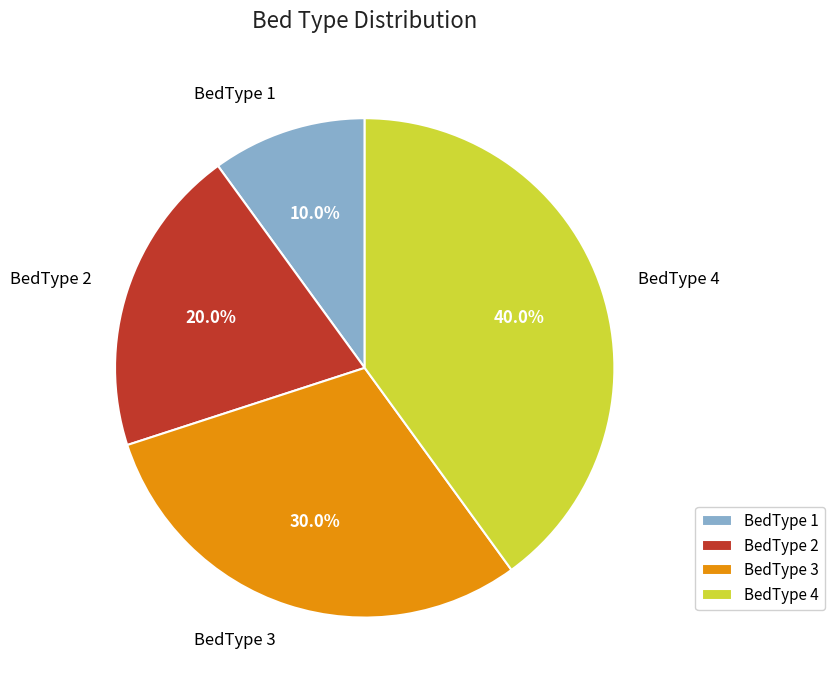

Does BedType 4 account for over 50% of the chart?

No